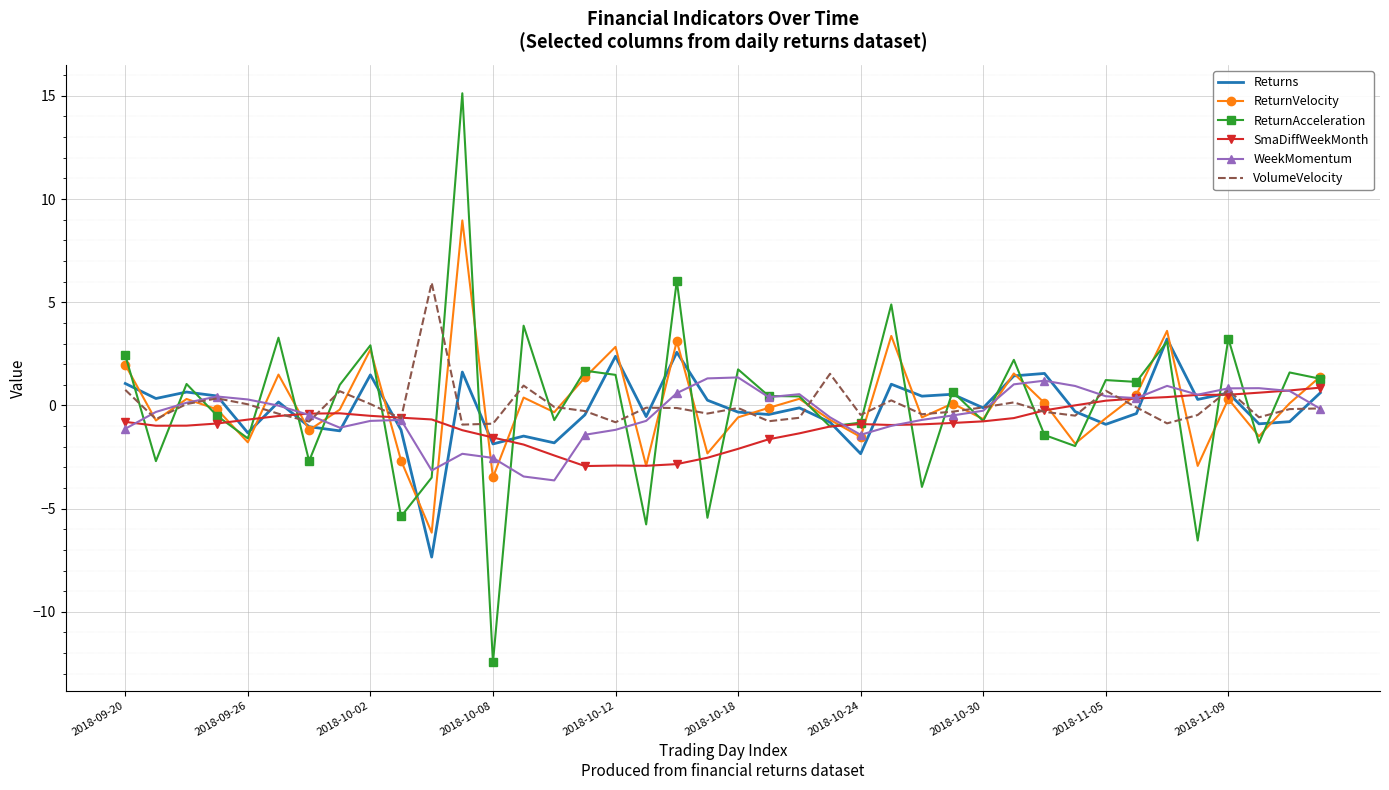

What is the minimum value for VolumeVelocity?

-0.9